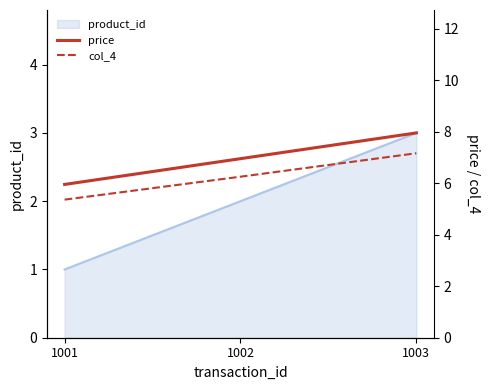

Reading right to left, extract all data points from this chart.

price: 1003=8.0	1002=7.0	1001=6.0
col_4: 1003=7.2	1002=6.2	1001=5.4